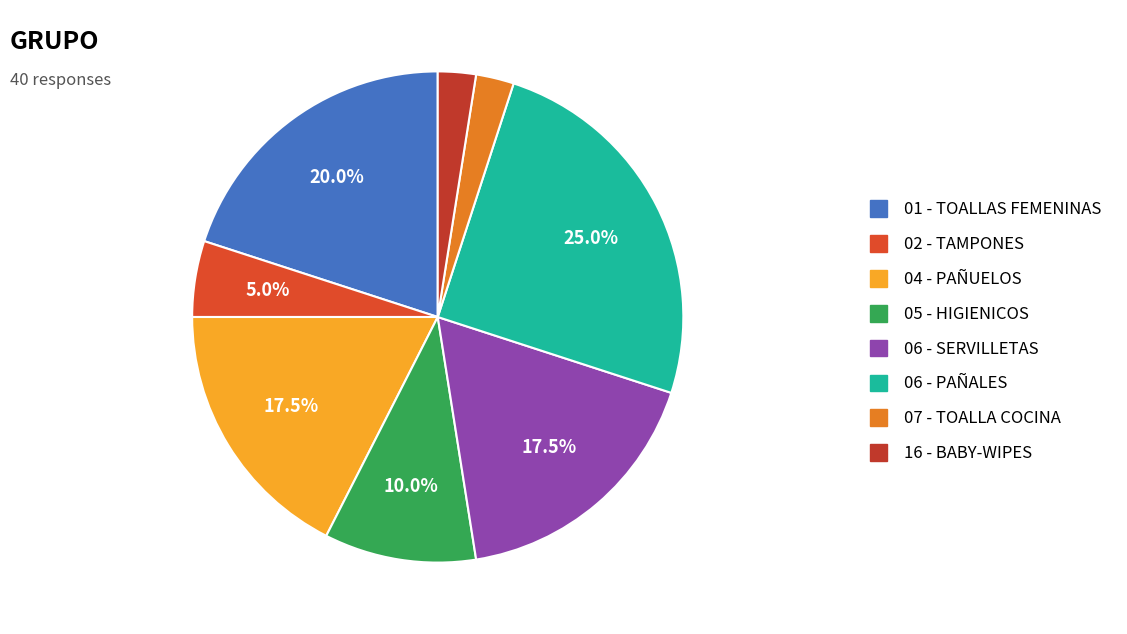

Which category has the smallest portion of the pie?

07 - TOALLA COCINA